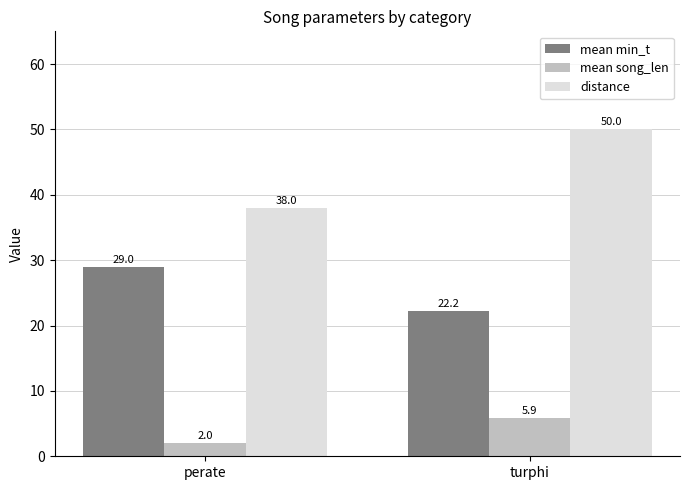

Is it true that mean min_t equals 22.2 at turphi?

True